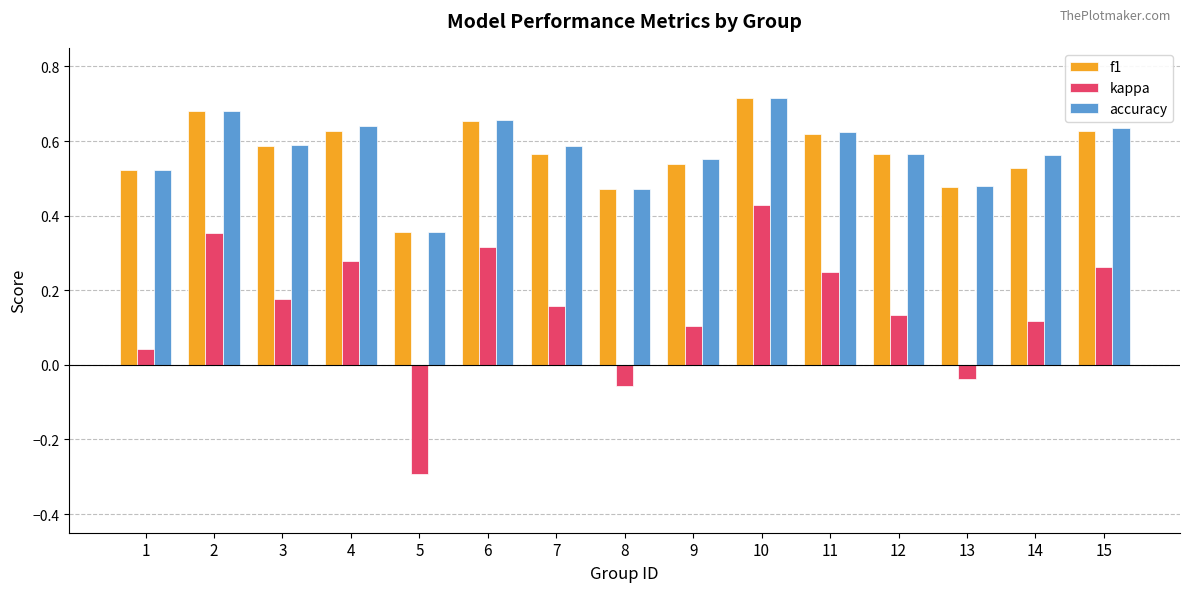

At which category does the chart reach its minimum across all series?

5